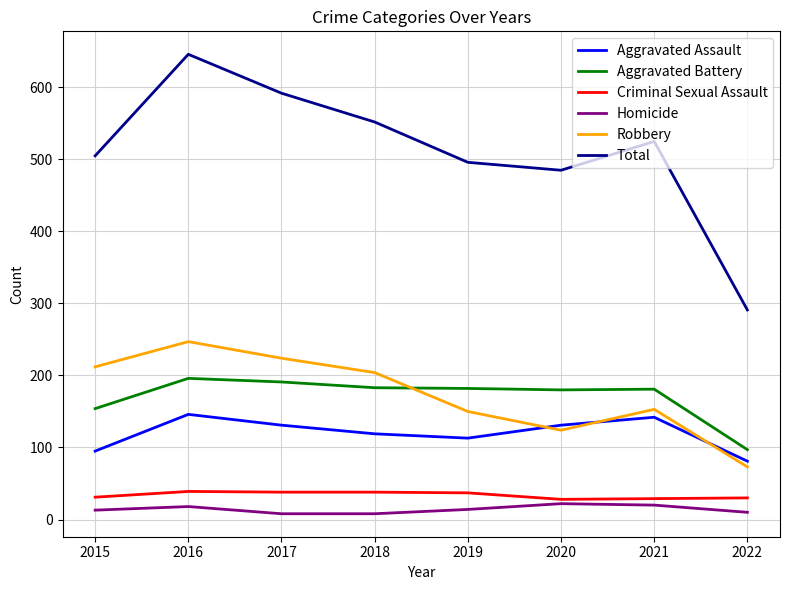

At how many categories does at least one series exceed 609?

1